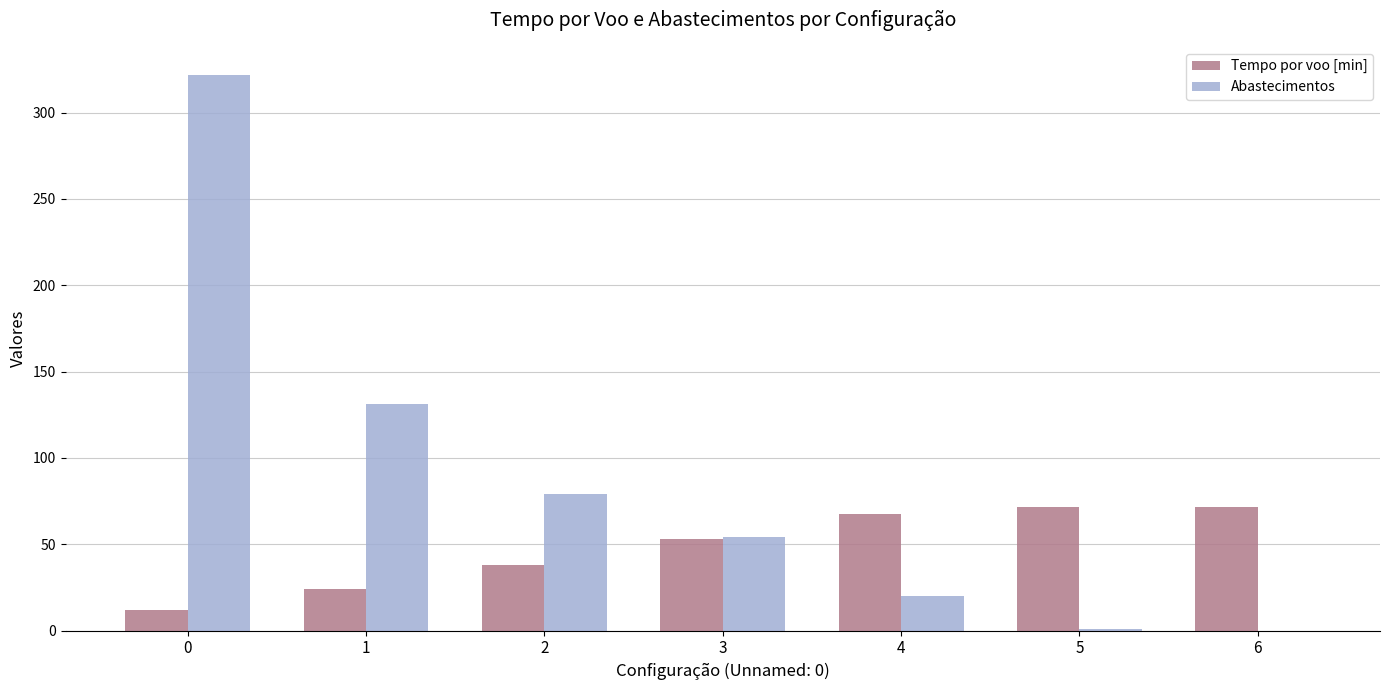

What is the difference between the Tempo por voo [min] values at 3 and 6?

18.3